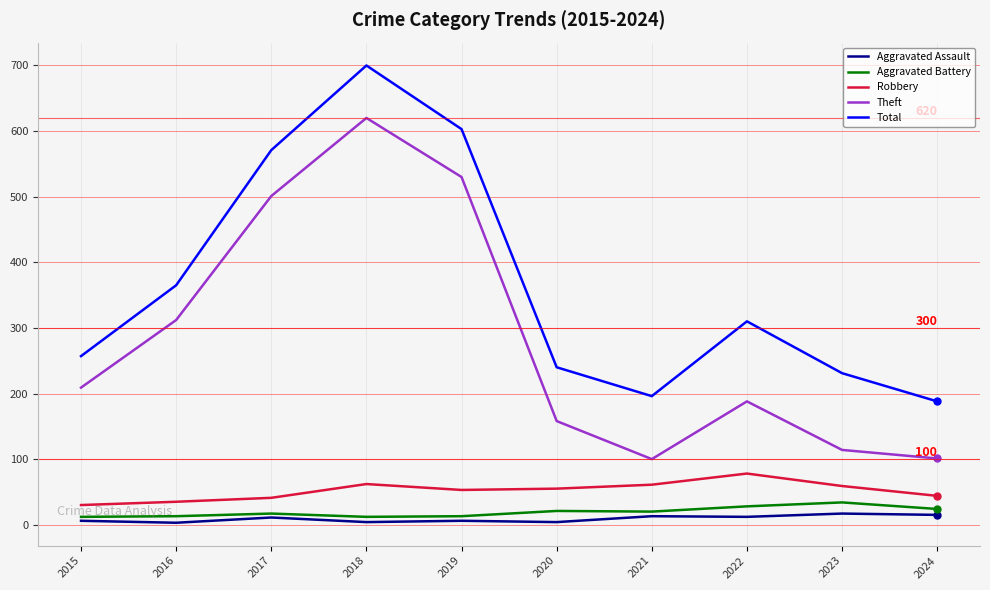

At which label is Theft closest to 360?

2016